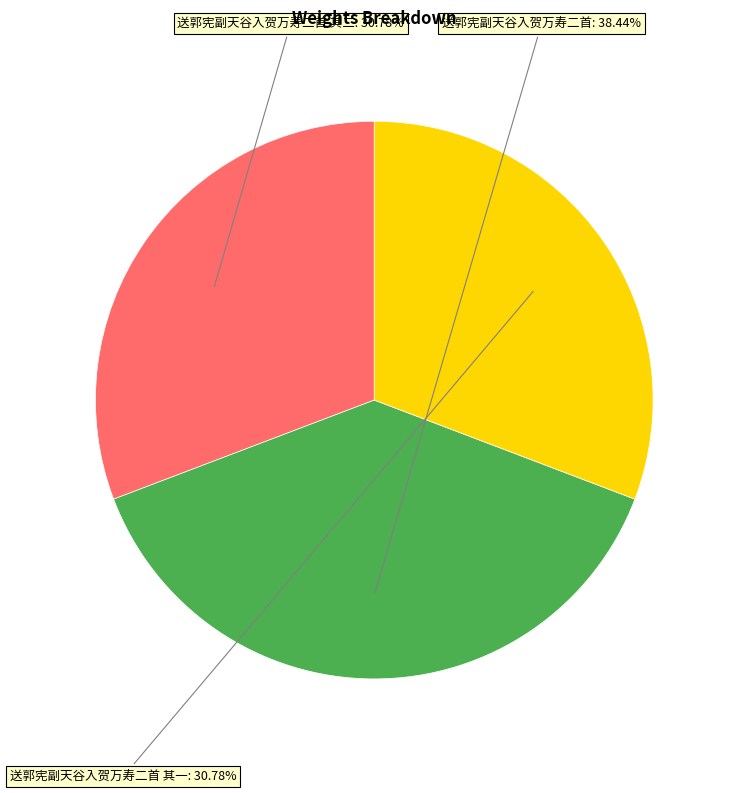

Does any single category account for the majority?

No